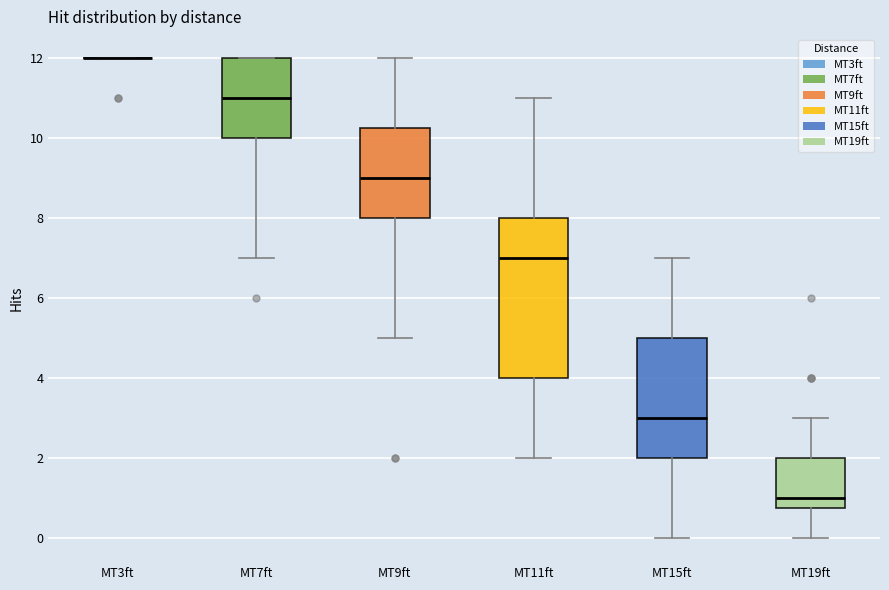

Where does the lower whisker of the box for MT15ft end on the y-axis? The values are not printed on the chart, so give them approximately, as read against the axis.

0.0